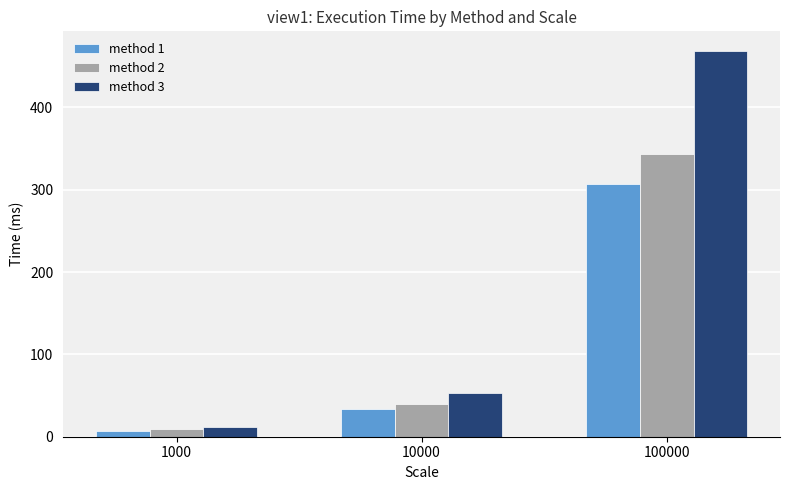

Which category has the highest value across all series?

100000